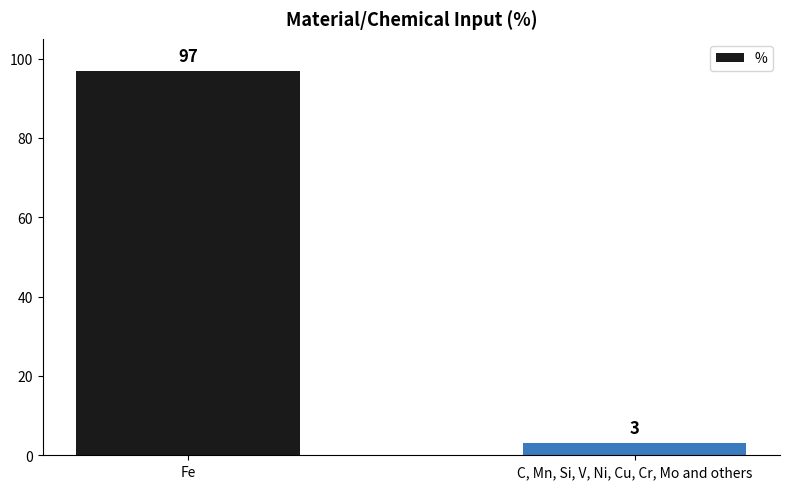

What is the approximate value at C, Mn, Si, V, Ni, Cu, Cr, Mo and others?

3